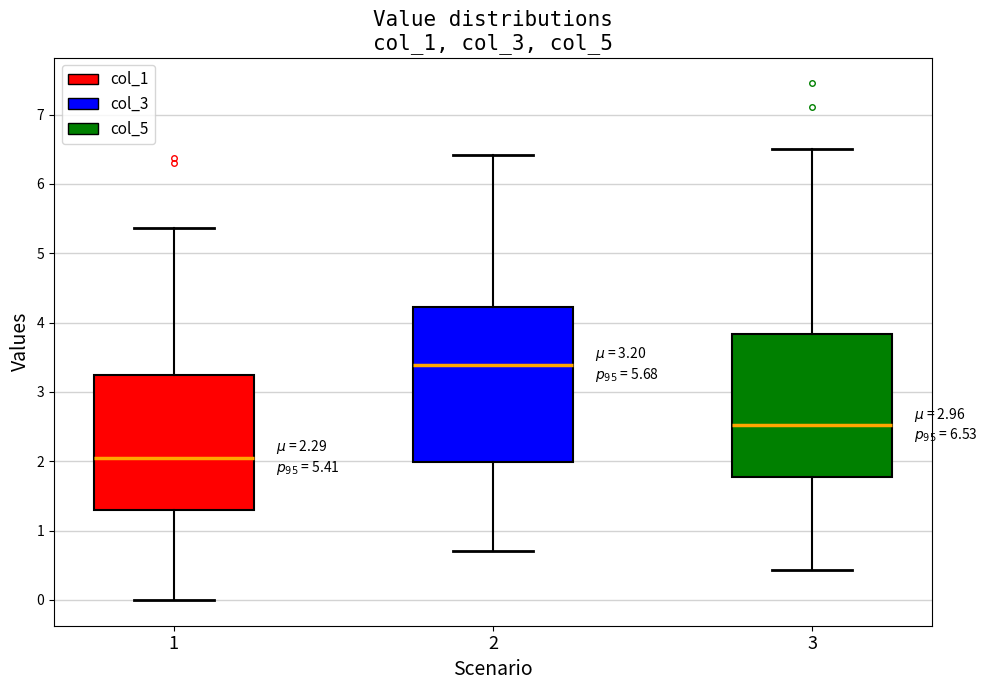

Which box is the tallest, from its lower edge to its upper edge?

2